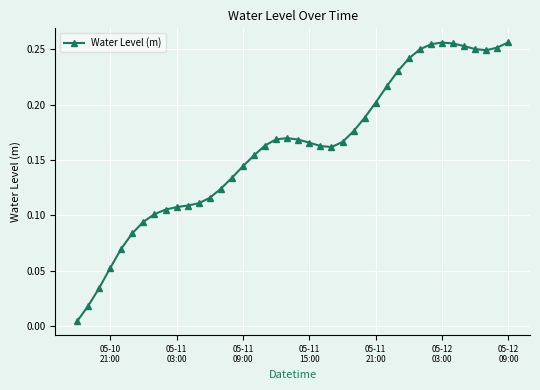

True or false: there are more than 1 points higher than both neighbors.

True